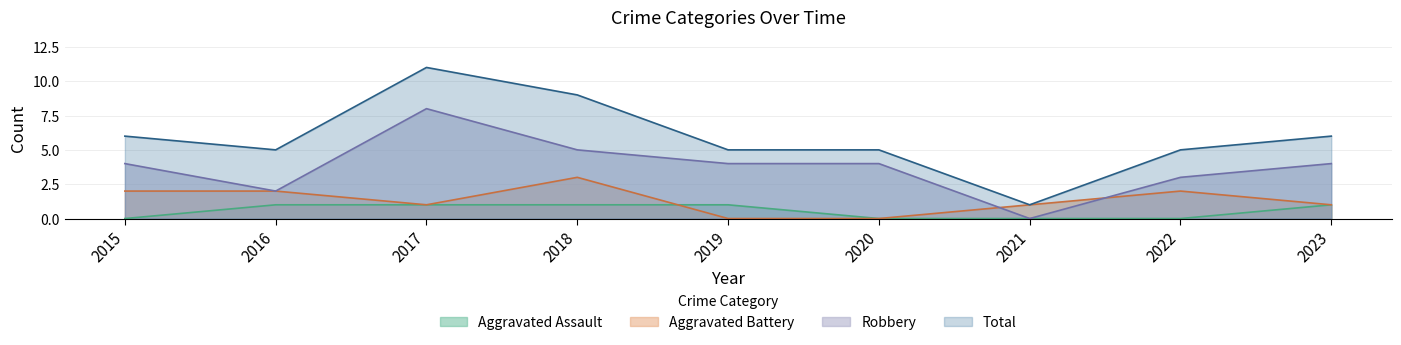

Where does the Aggravated Battery series first go above 1?

2015